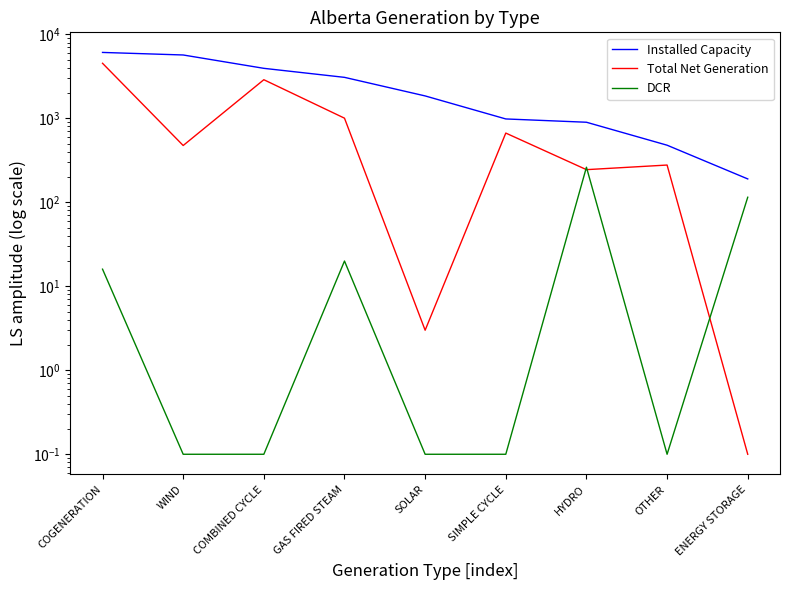

How many lines are shown in the chart?

3